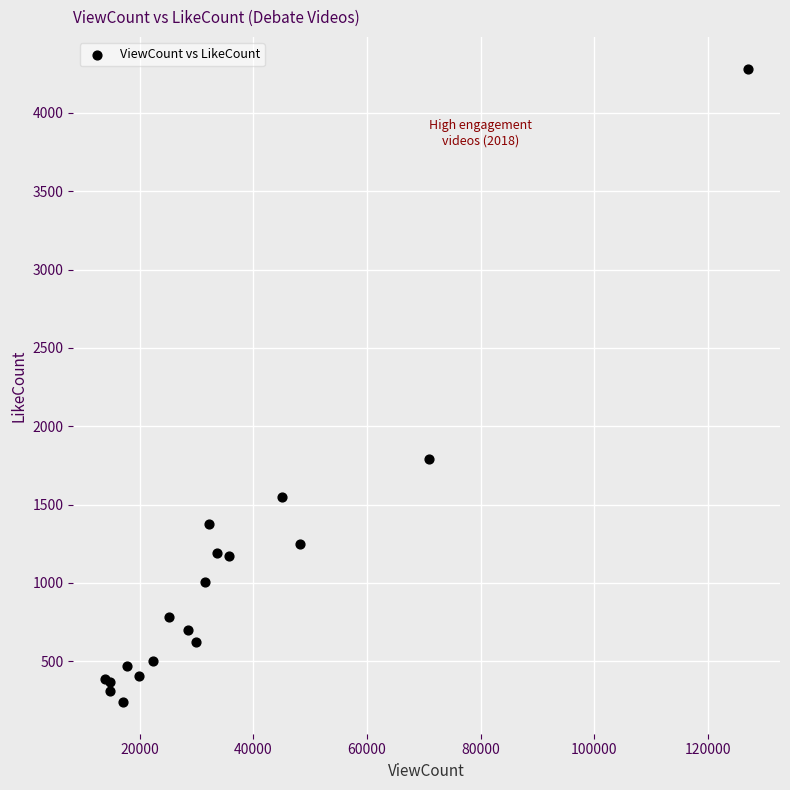

What Y value in the scatter plot is closest to 2261?

1790